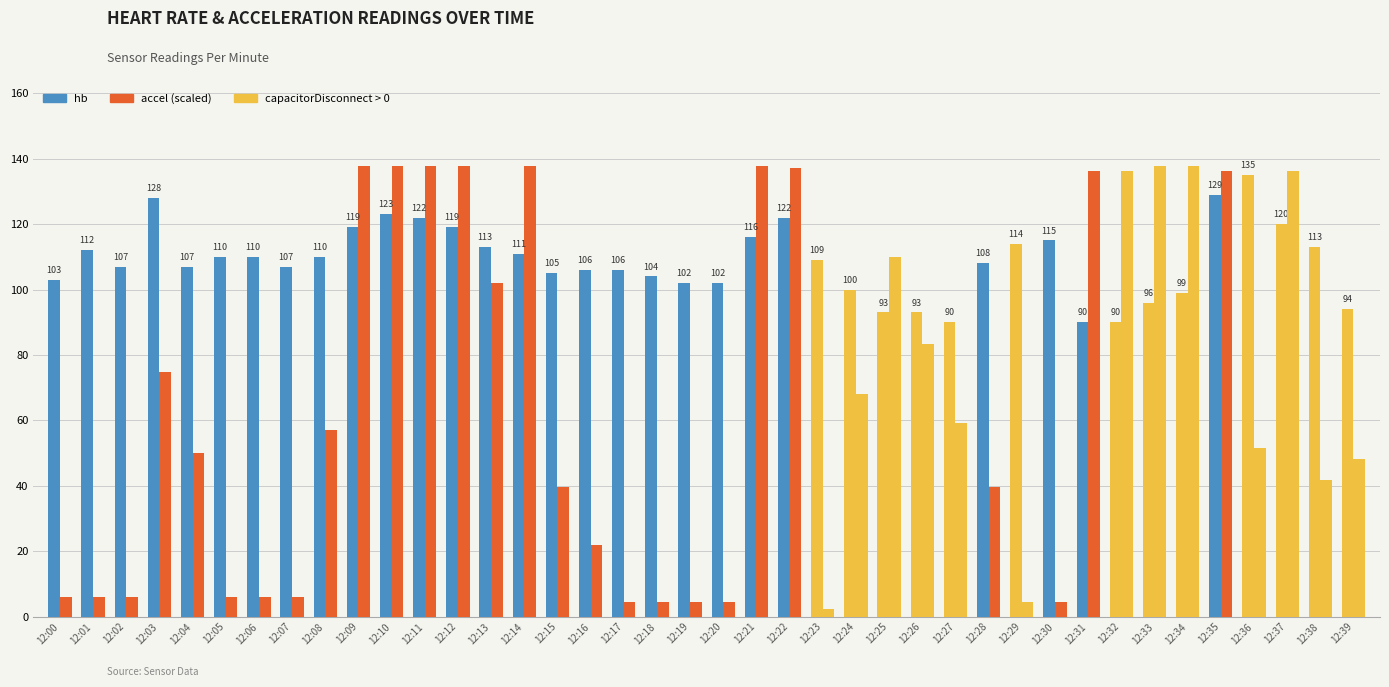

What is the average value of the hb series?

108.8